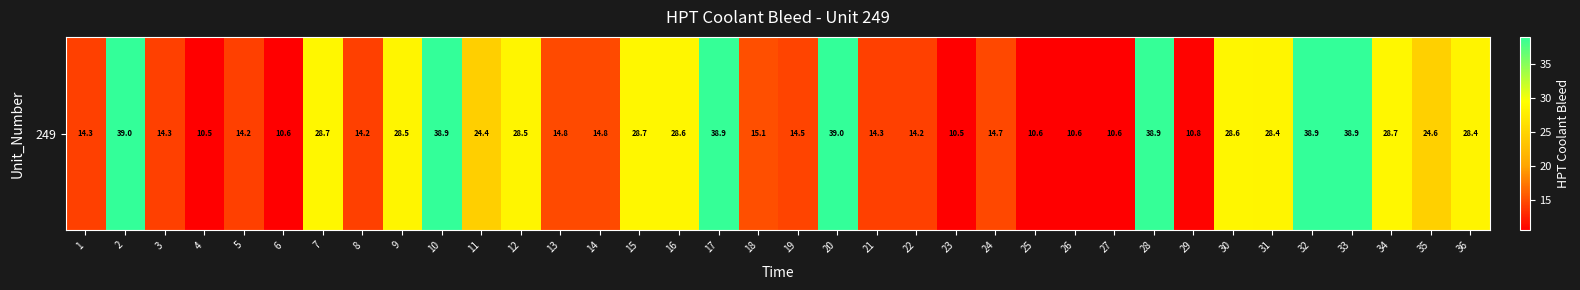

At which category does the chart reach its minimum across all series?

4